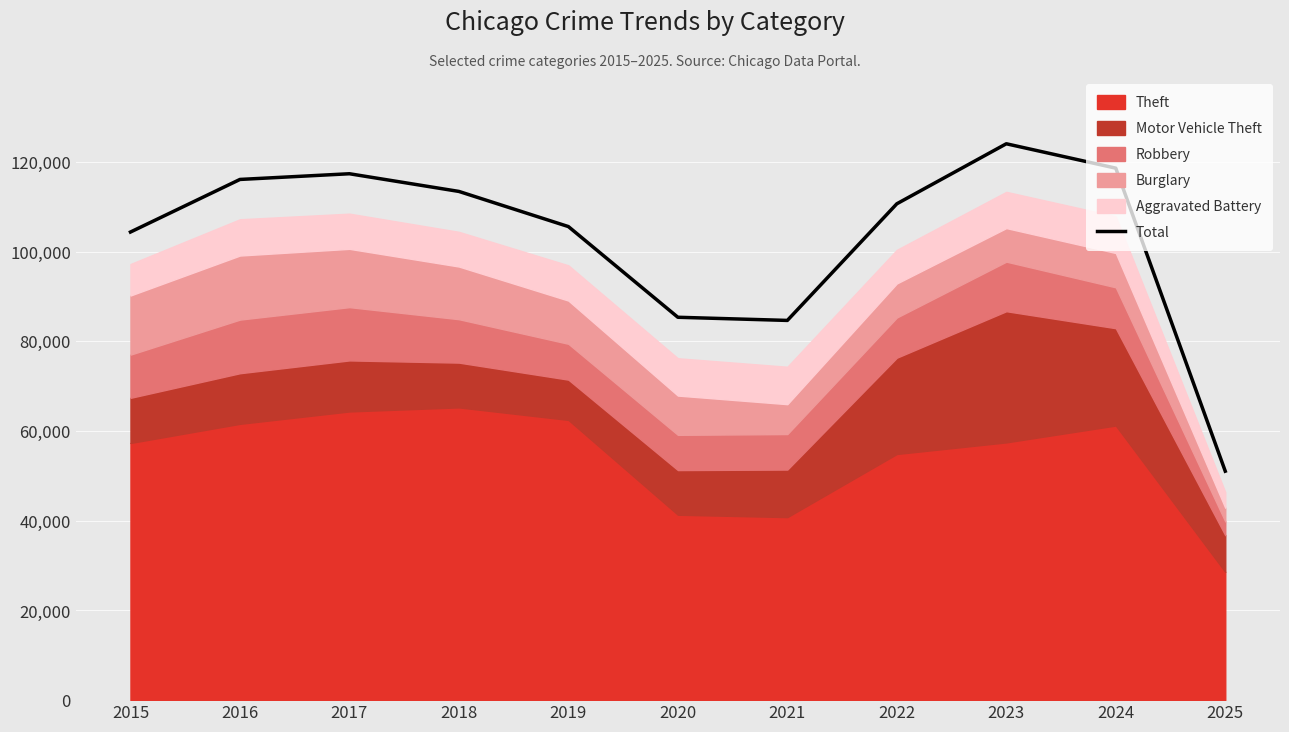

True or false: the data shows 84683 at 2021.

True